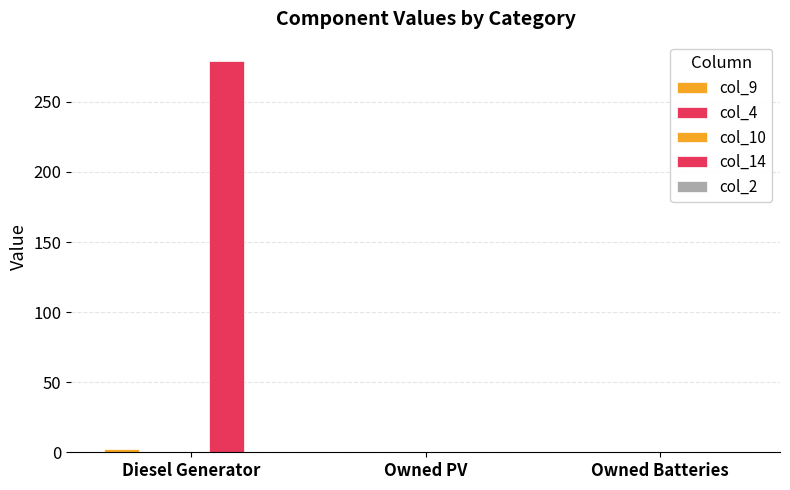

Reading right to left, extract all data points from this chart.

col_9: Owned Batteries=0	Owned PV=0	Diesel Generator=2
col_4: Owned Batteries=0	Owned PV=0	Diesel Generator=0
col_10: Owned Batteries=0	Owned PV=0	Diesel Generator=0
col_14: Owned Batteries=0	Owned PV=0	Diesel Generator=279
col_2: Owned Batteries=0	Owned PV=0	Diesel Generator=0